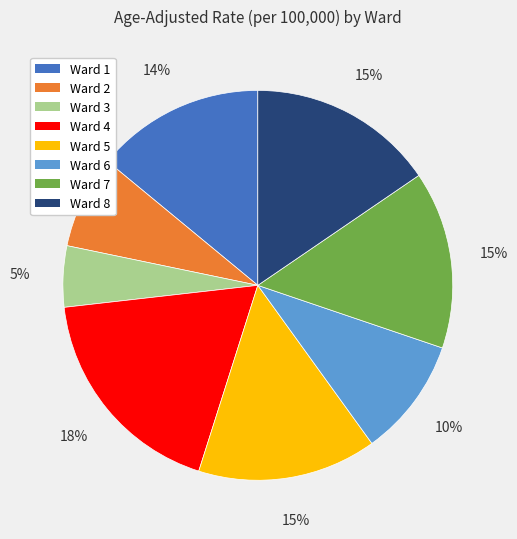

Combined, do Ward 5 and Ward 7 account for over 50%?

No